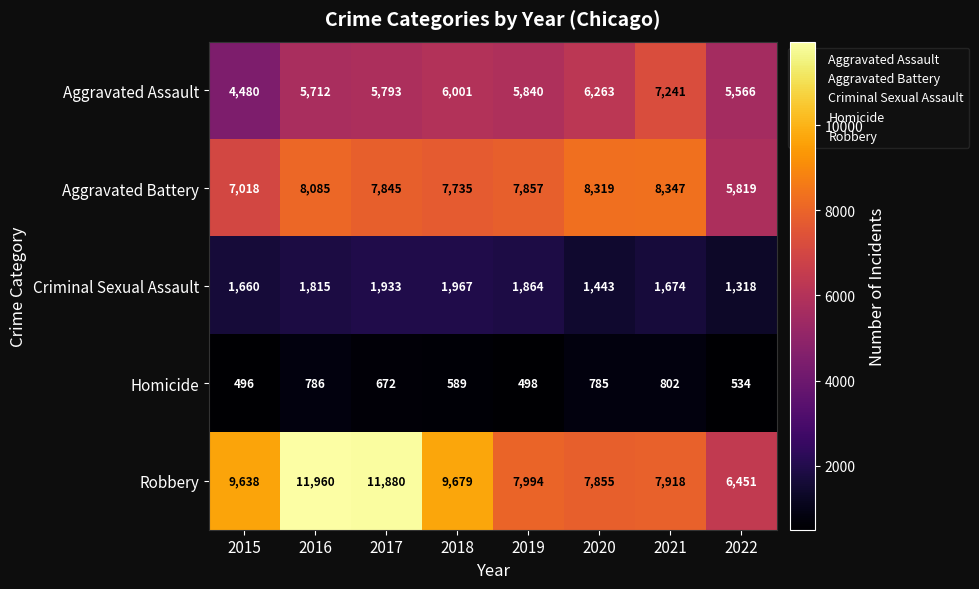

What is the average value of the Criminal Sexual Assault series?

1709